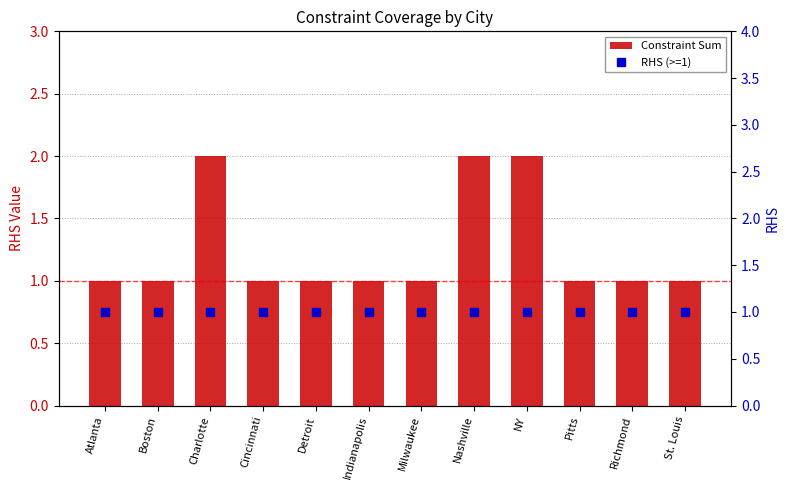

What is the label of the 10th bar from the right?

Charlotte